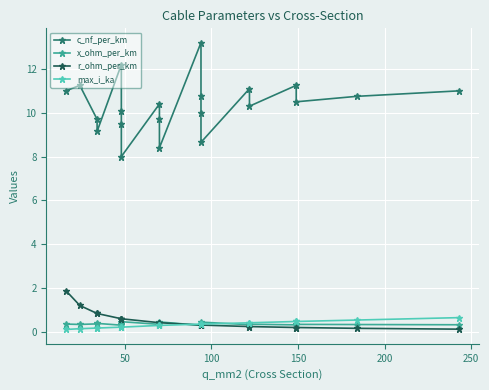

What is the minimum value for x_ohm_per_km?

0.3